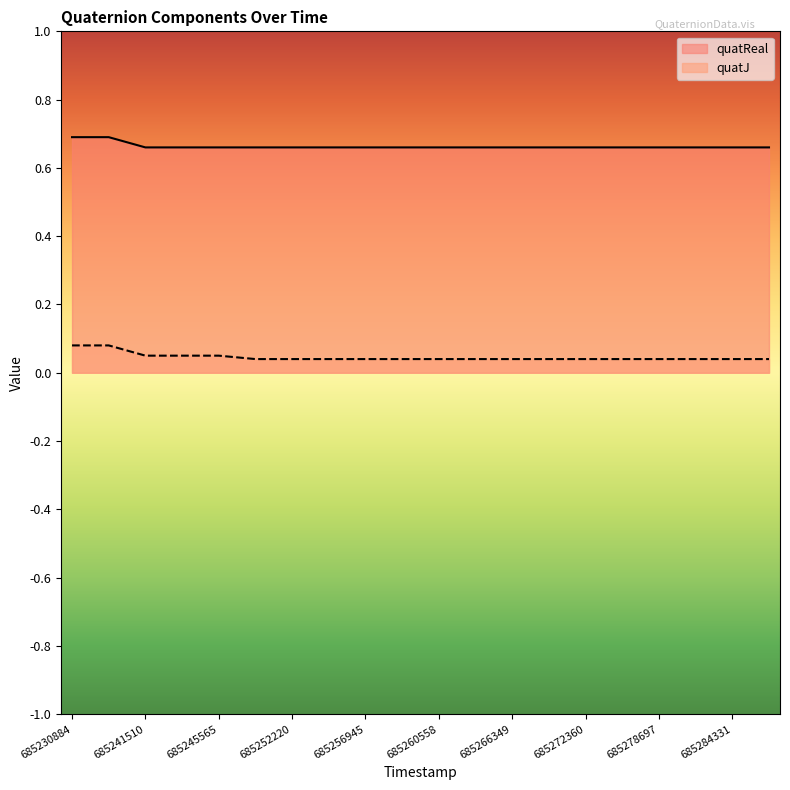

What is the value of the quatJ point at the 4th from the left?

0.1